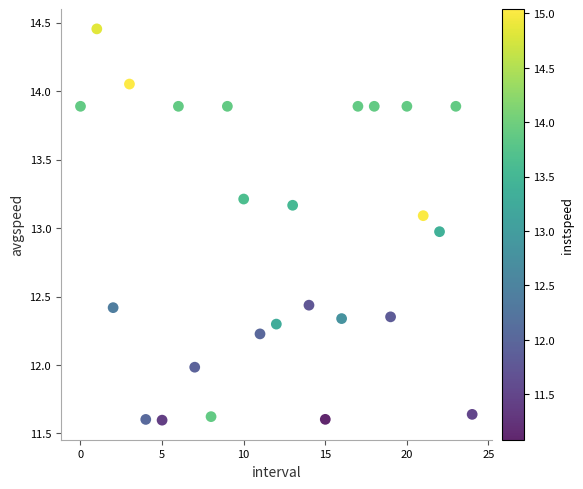

What is the range of Y values (max minus min)?

2.9